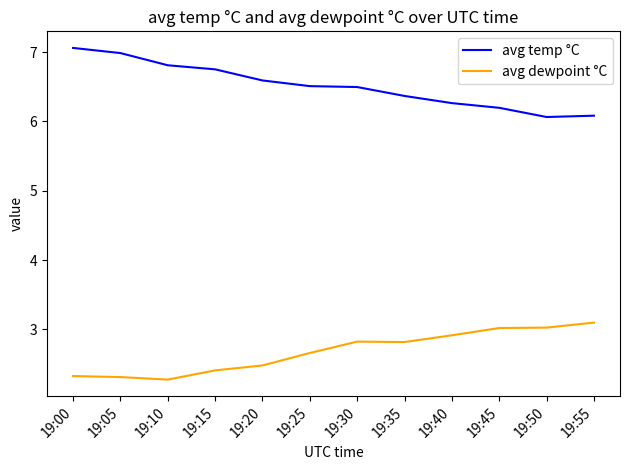

True or false: avg temp °C has more than 1 points higher than both neighbors.

False